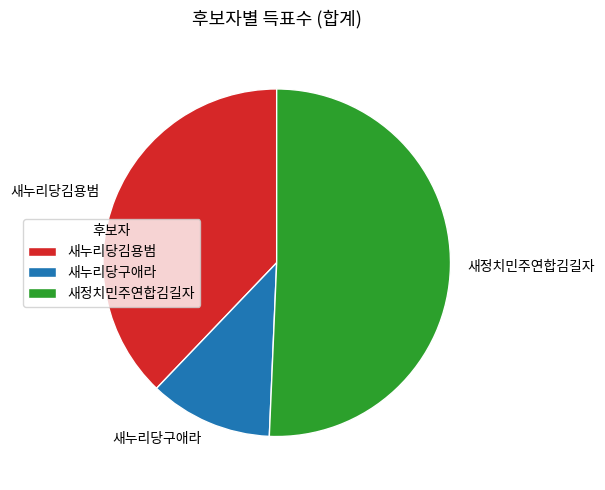

True or false: 새누리당구애라 accounts for 11% of the total.

True